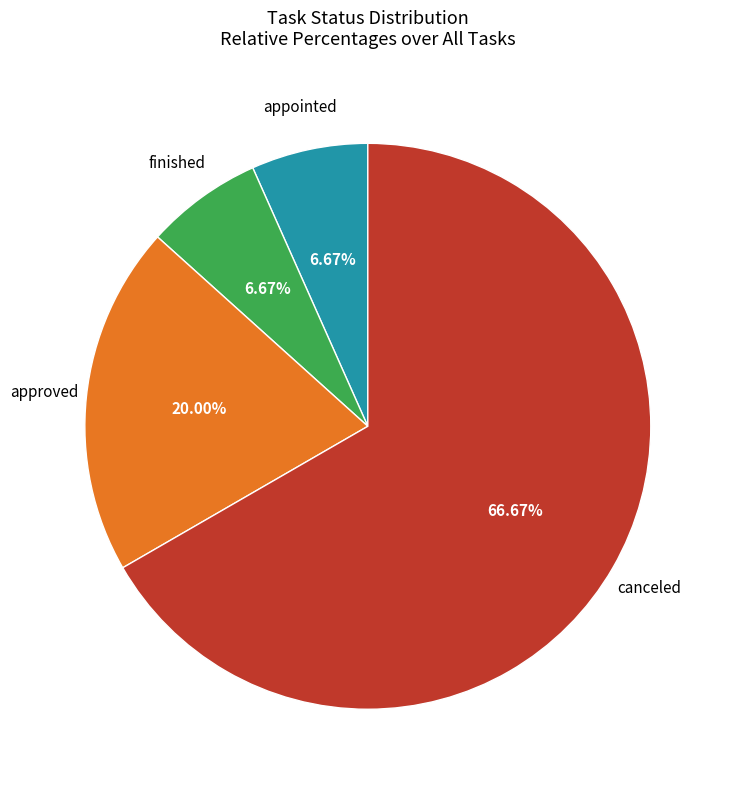

Is there any slice that represents more than half of the pie?

Yes